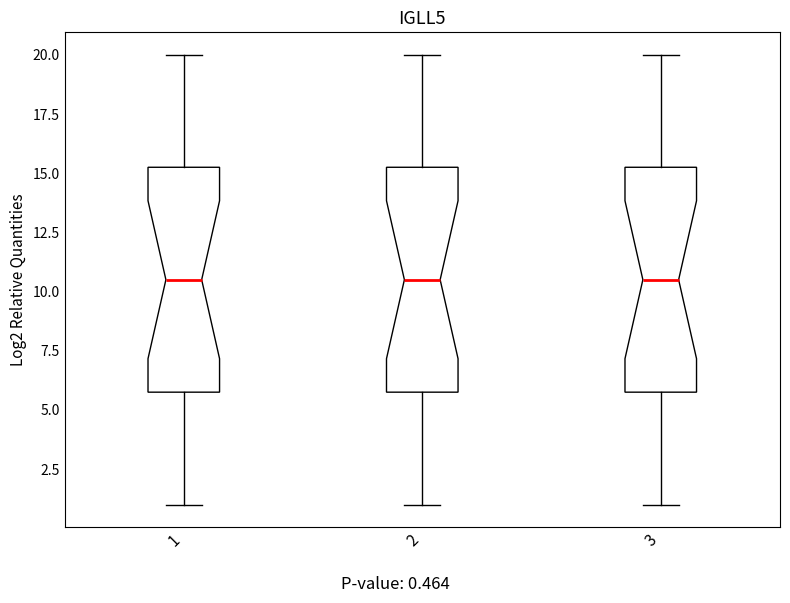

Reading left to right, transcribe this box plot: for each box, give where its median line is, the range the box spans, and where its two whiskers end, as read against the y-axis. The values are not printed on the chart, so give them approximately, as read against the axis.

1: median 10.5, box 6.0 to 15.5, whiskers 1.0 to 20.0
2: median 10.5, box 6.0 to 15.5, whiskers 1.0 to 20.0
3: median 10.5, box 6.0 to 15.5, whiskers 1.0 to 20.0